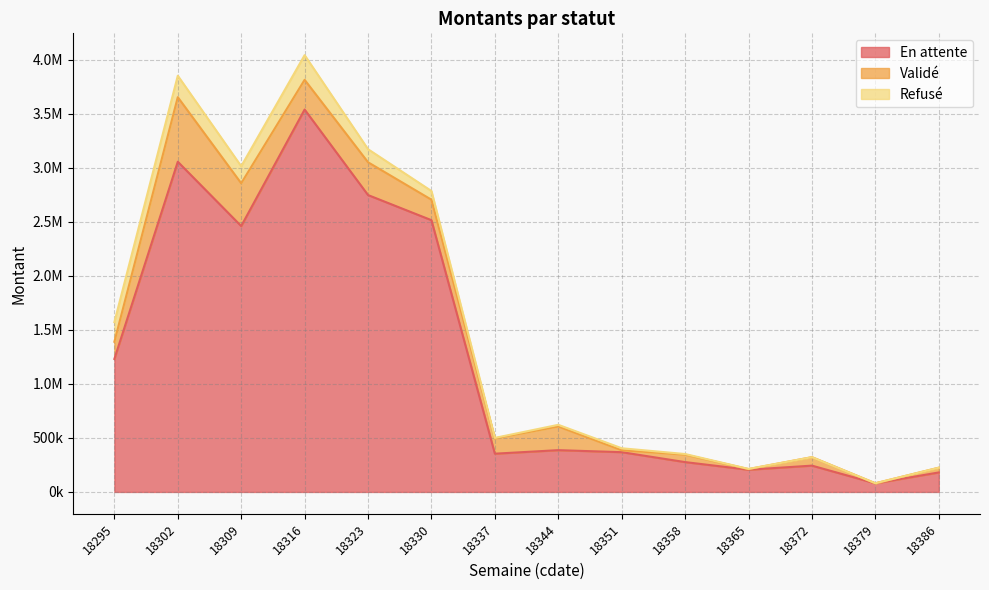

How many values in Refusé are above zero?

11